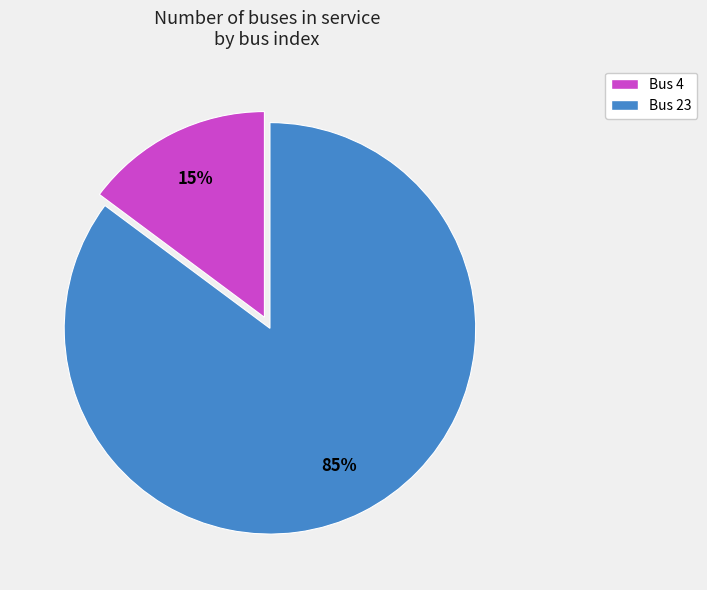

Between Bus 23 and Bus 4, which is larger?

Bus 23